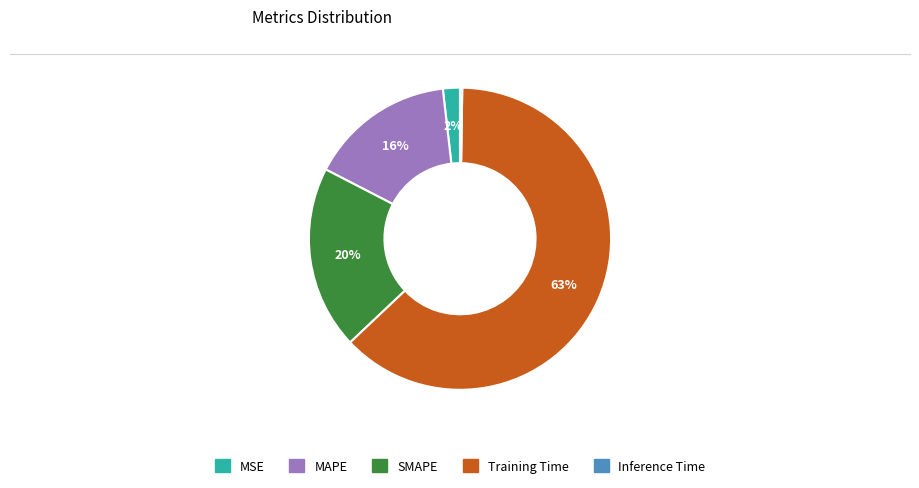

To the nearest percent, what is the difference between the largest and smallest slice percentages?

62%